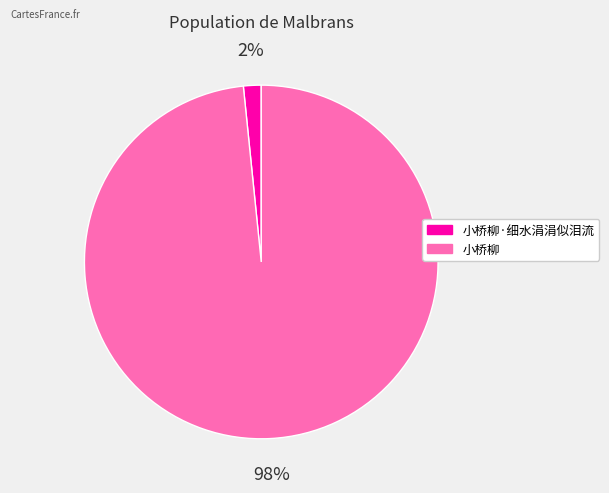

To the nearest percent, what is the combined percentage of 小桥柳·细水涓涓似泪流 and 小桥柳?

100%